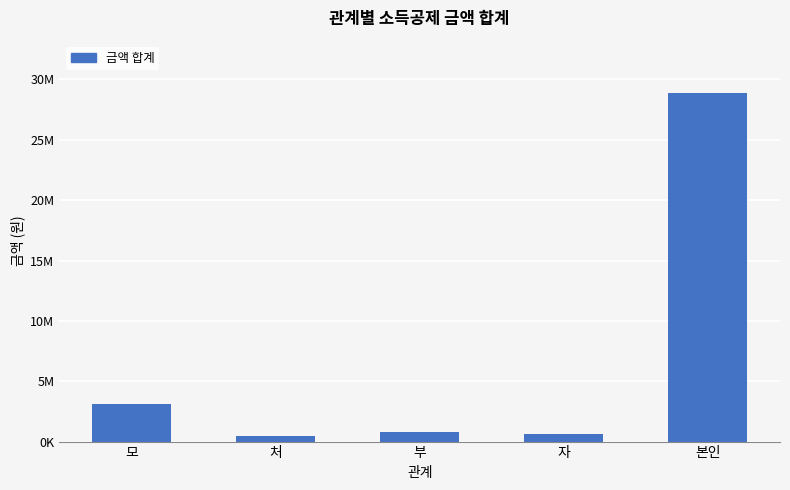

Which has a higher value, 자 or 부?

부